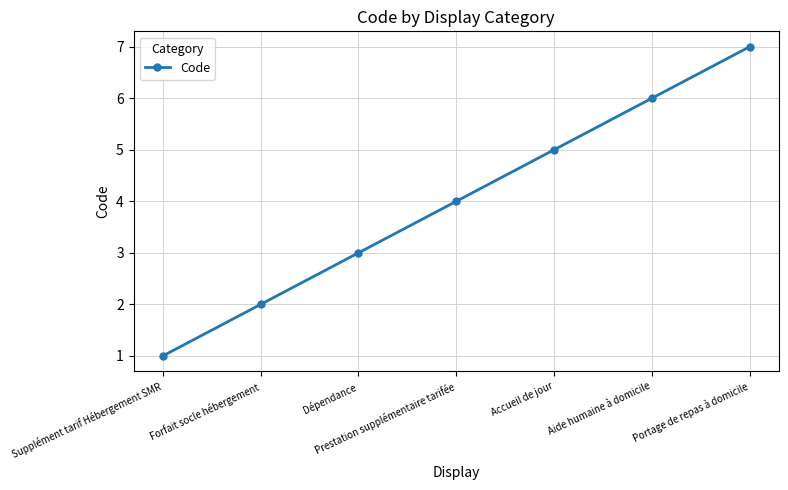

What is the label of the 3rd point from the right?

Accueil de jour